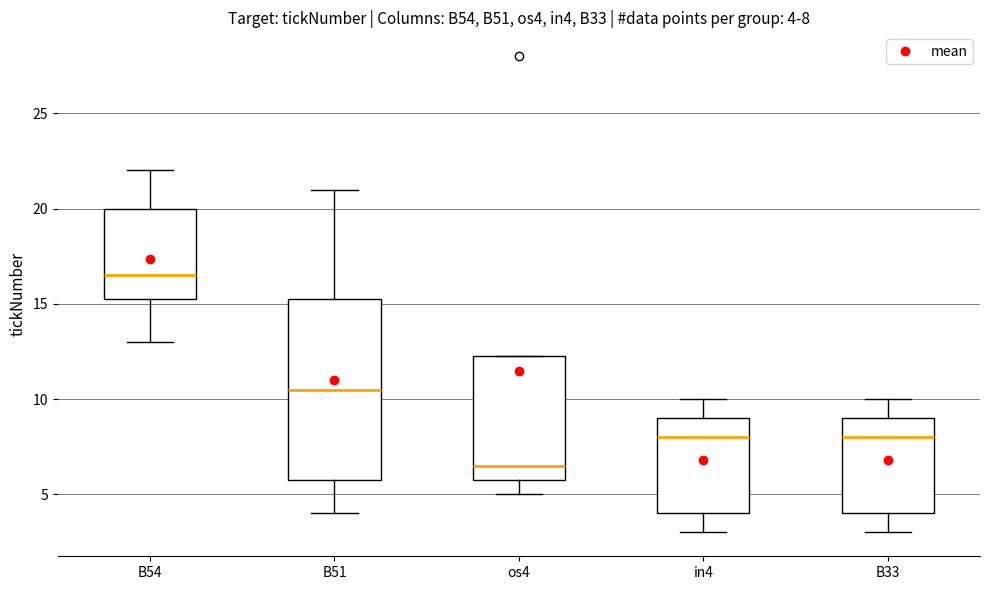

Which box's median line is the lowest?

os4